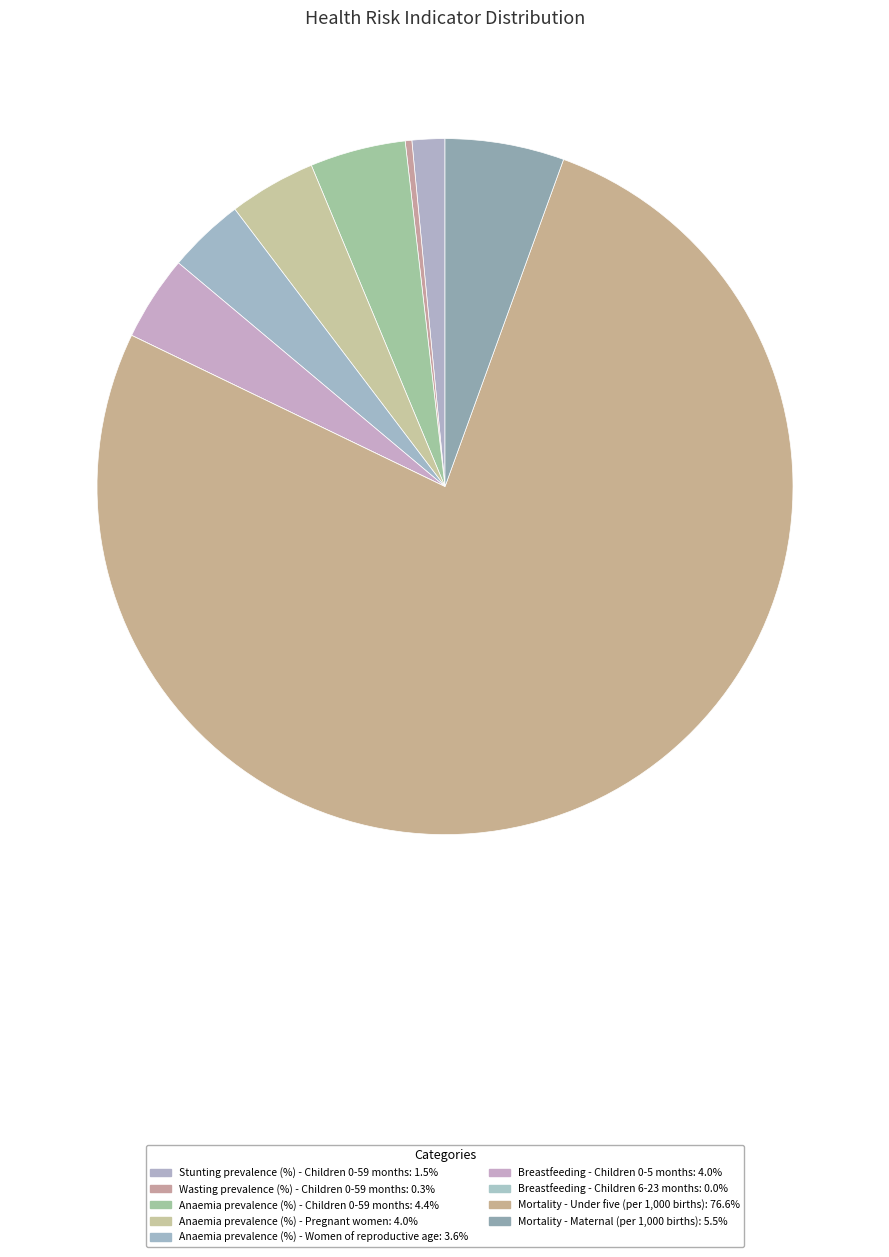

How many slices are in this pie chart?

9